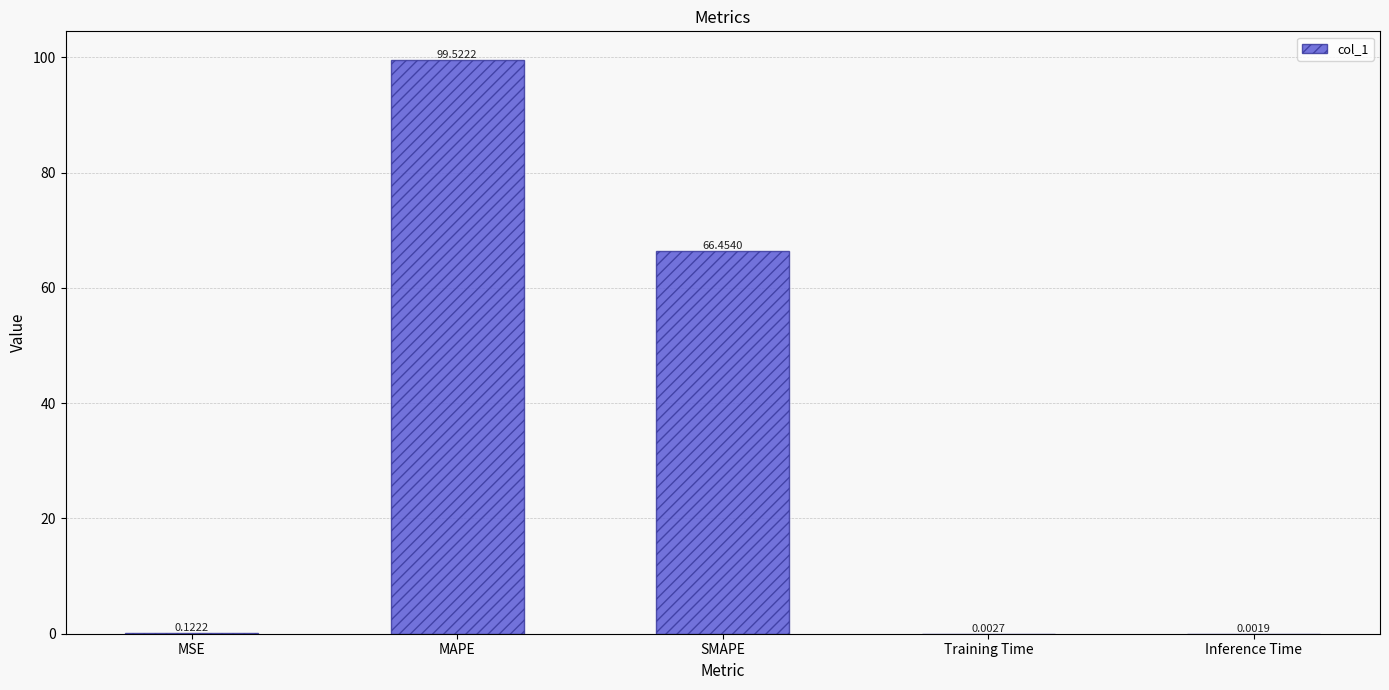

What is the sum of the values at SMAPE and MAPE?

166.0